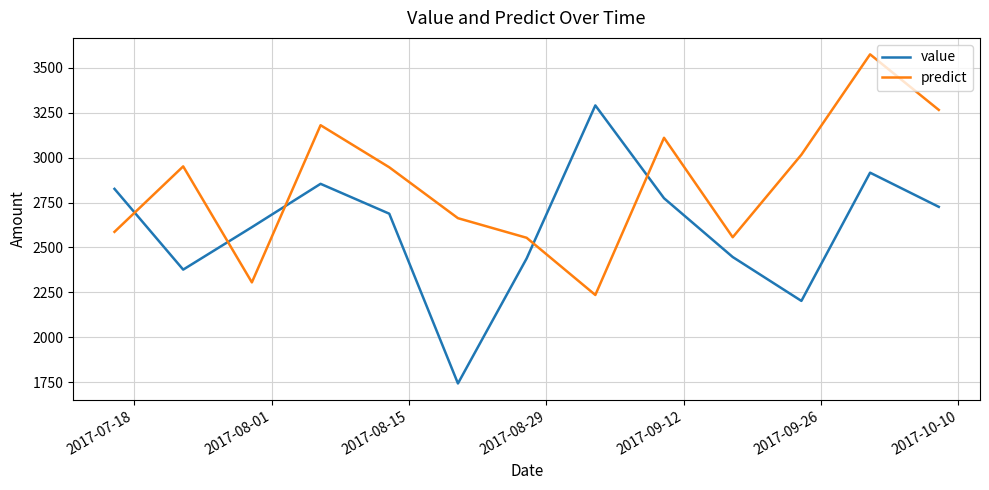

What is the minimum value shown in the chart?

1744